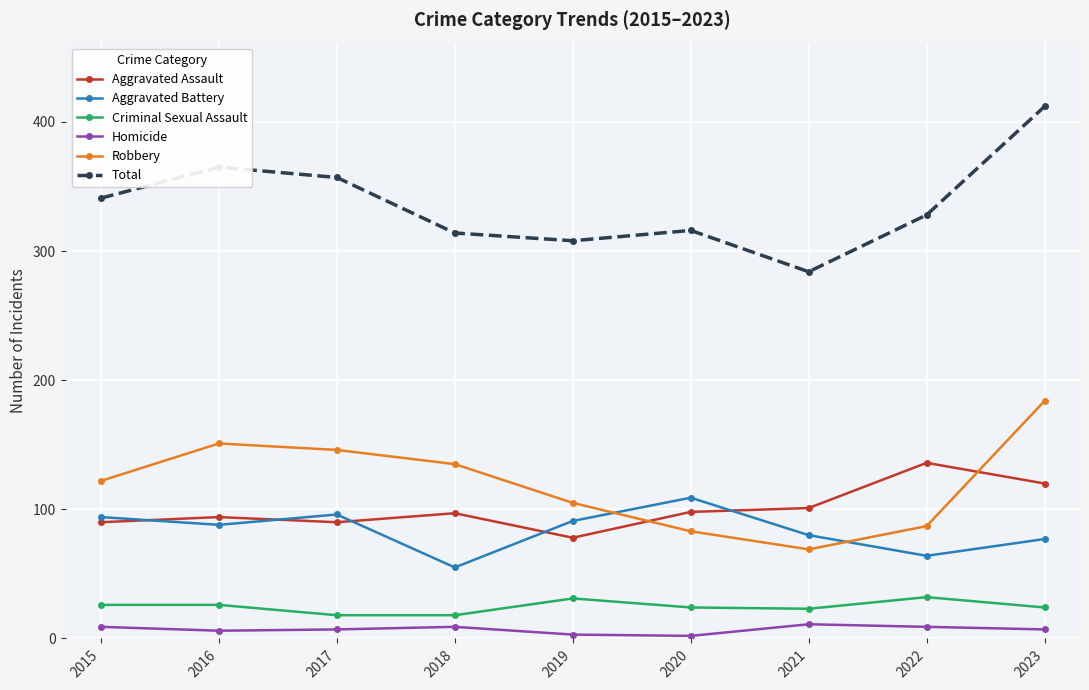

At which category does Total reach its first local peak?

2016